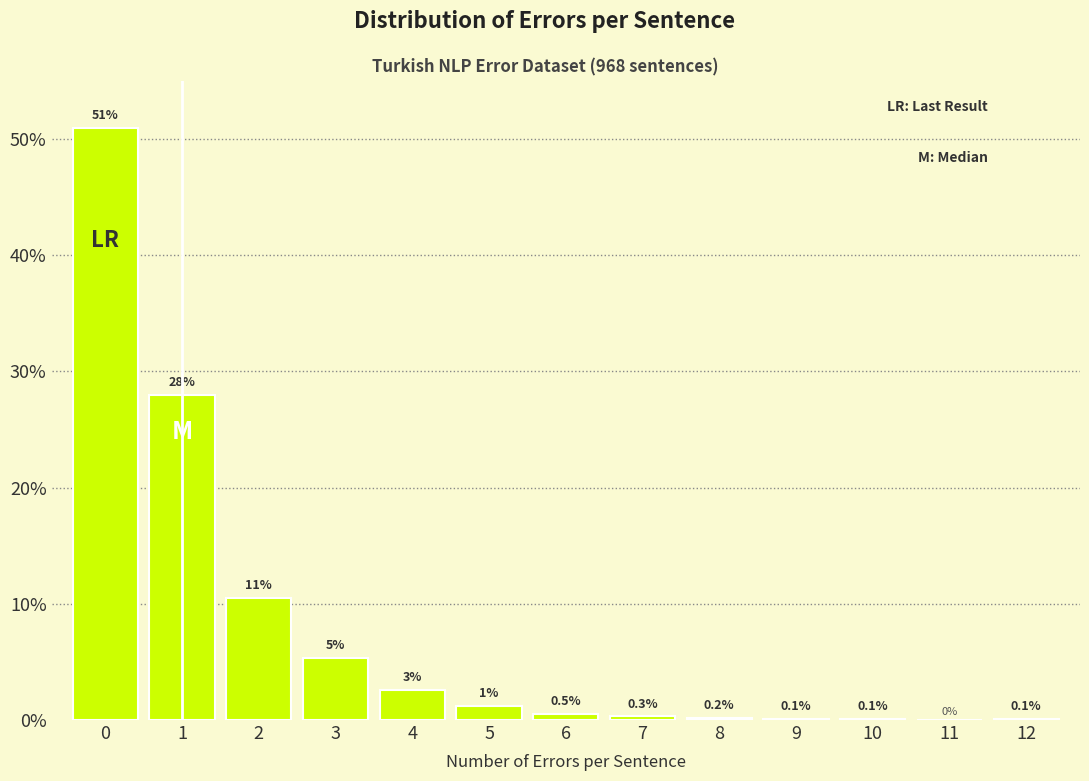

What is the maximum value shown in the chart?

50.9